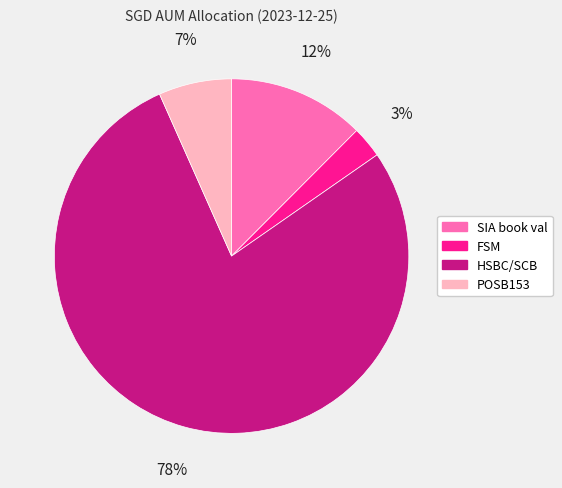

Is the sum of FSM and SIA book val greater than half?

No